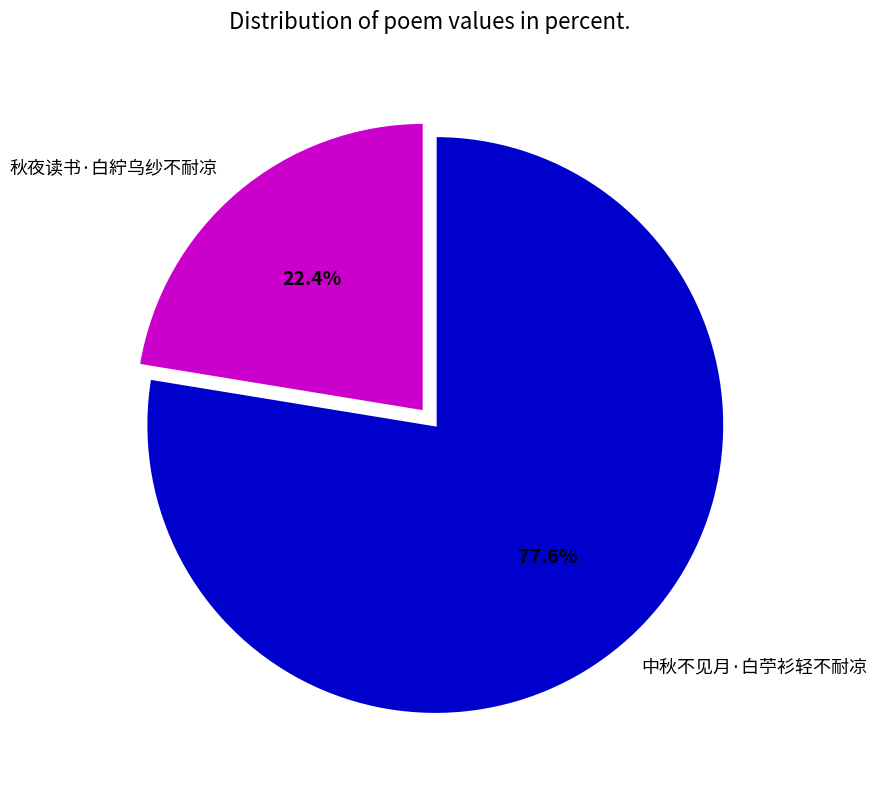

Rank the categories by value from highest to lowest.

中秋不见月·白苧衫轻不耐凉, 秋夜读书·白紵乌纱不耐凉